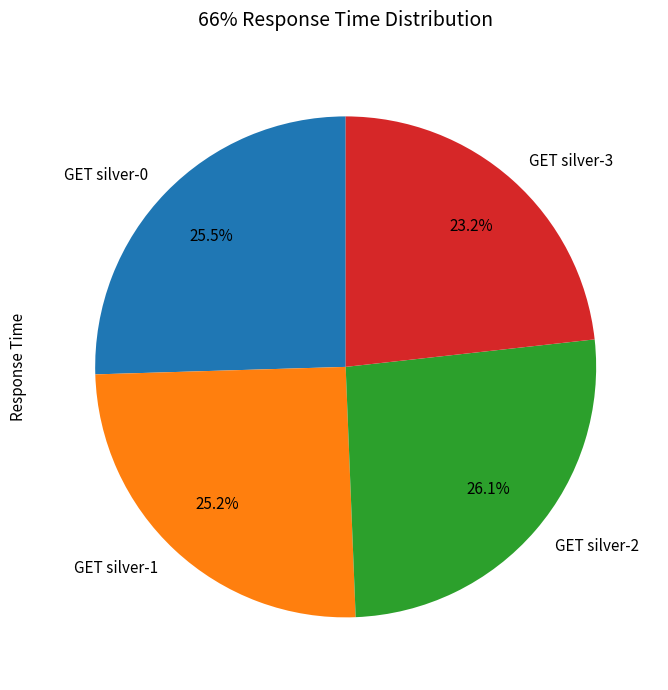

How many slices are in this pie chart?

4